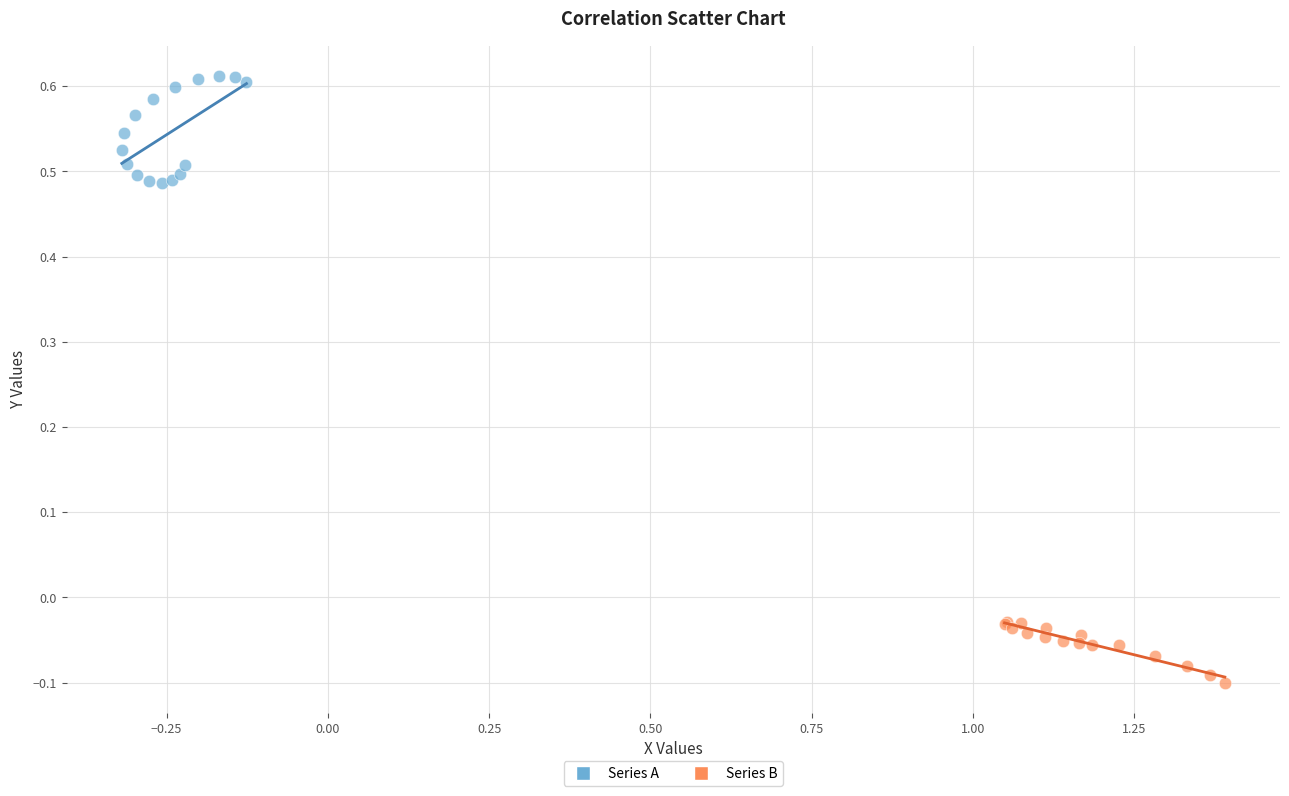

Which series contains the lowest Y value?

Series B